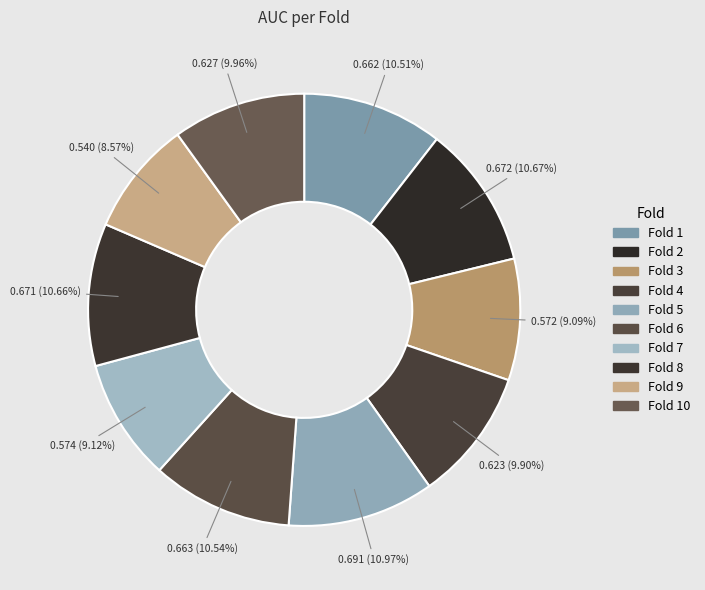

How many segments does this pie chart have?

10